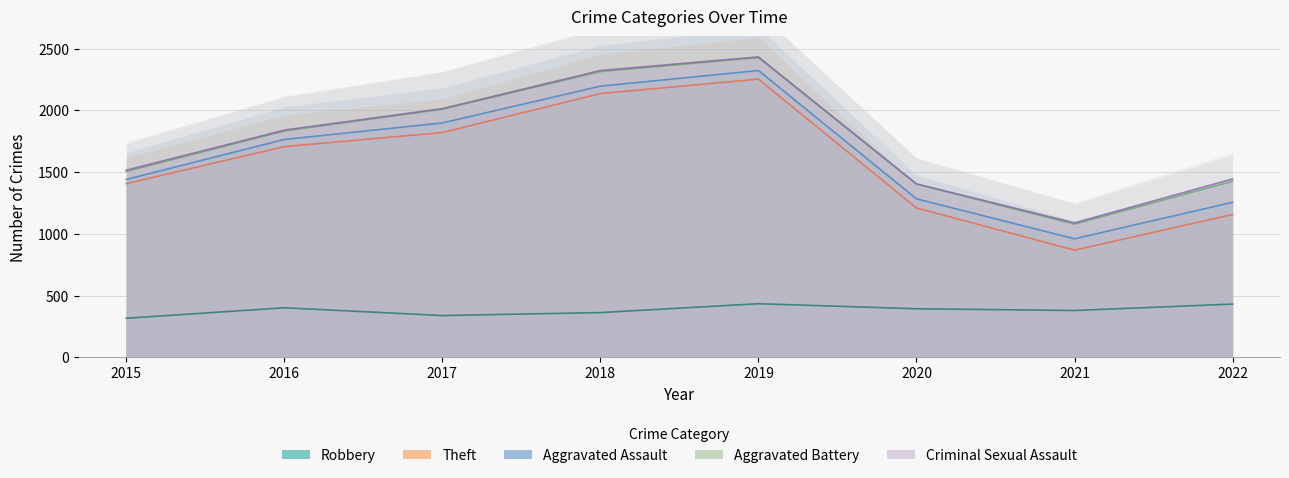

What value does the Aggravated Assault series have at 2017?

78